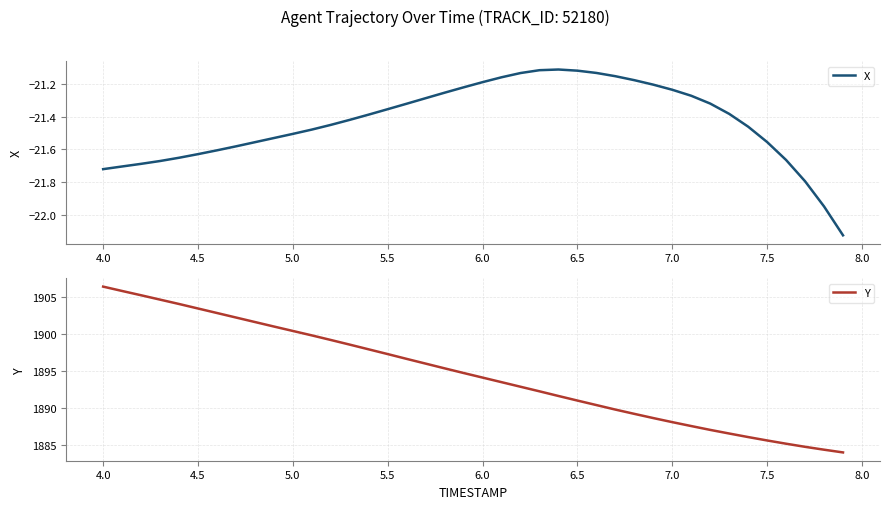

True or false: Y and X intersect in this chart.

False